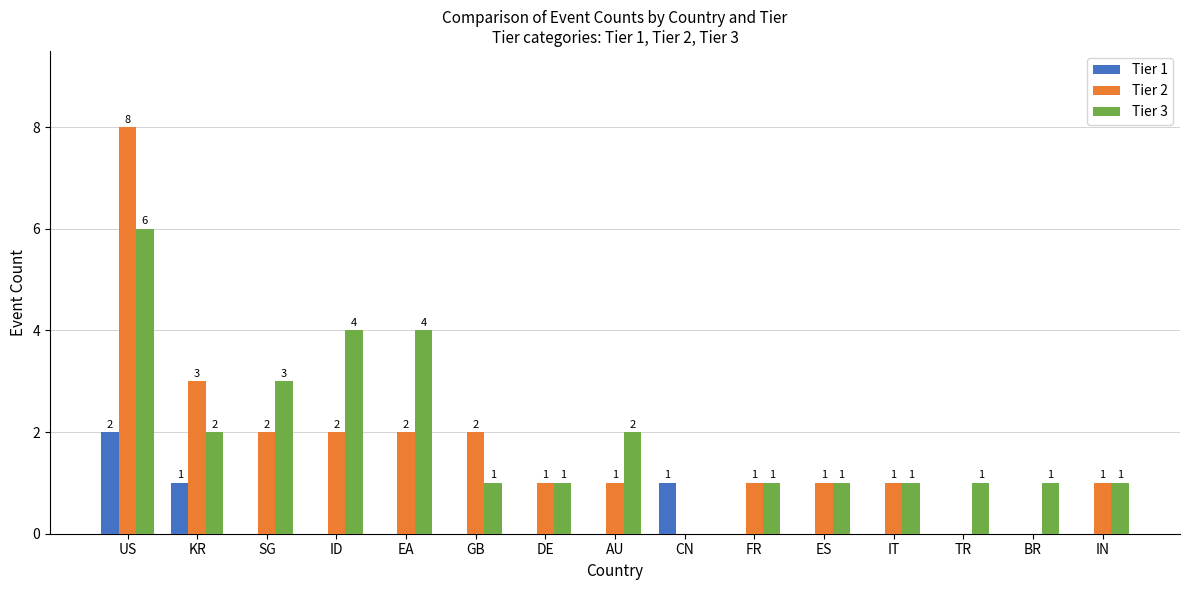

How many groups of bars are there?

15